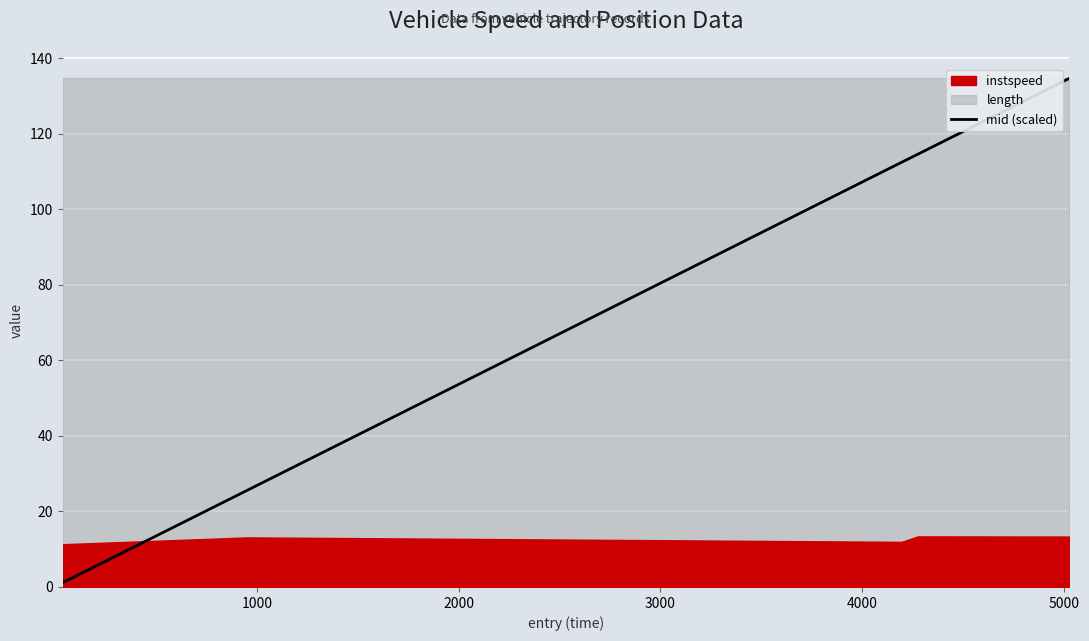

What is the maximum value for mid (scaled)?

134.7